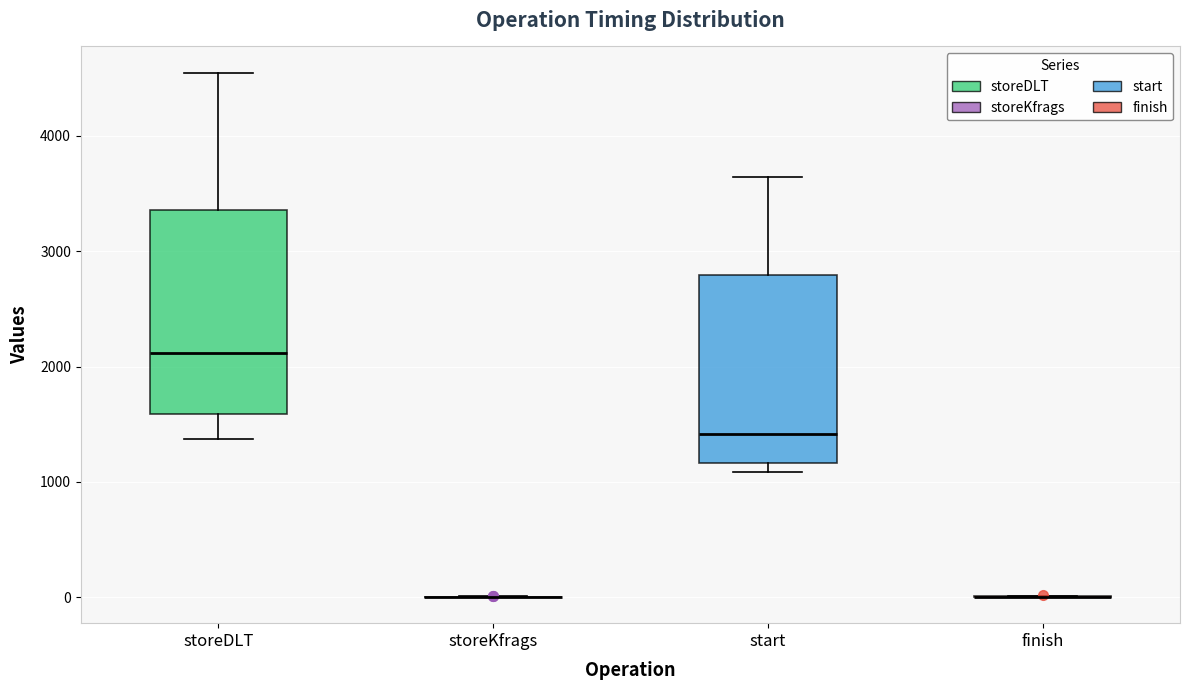

Which box is the tallest, from its lower edge to its upper edge?

storeDLT